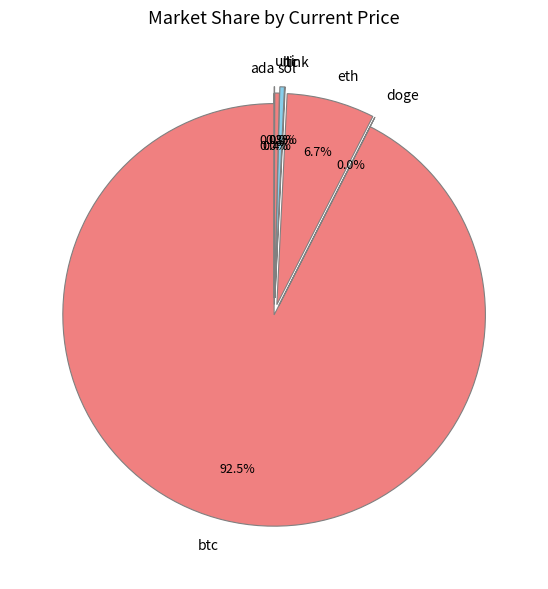

What is the change in value from eth to uni?

-4156.8